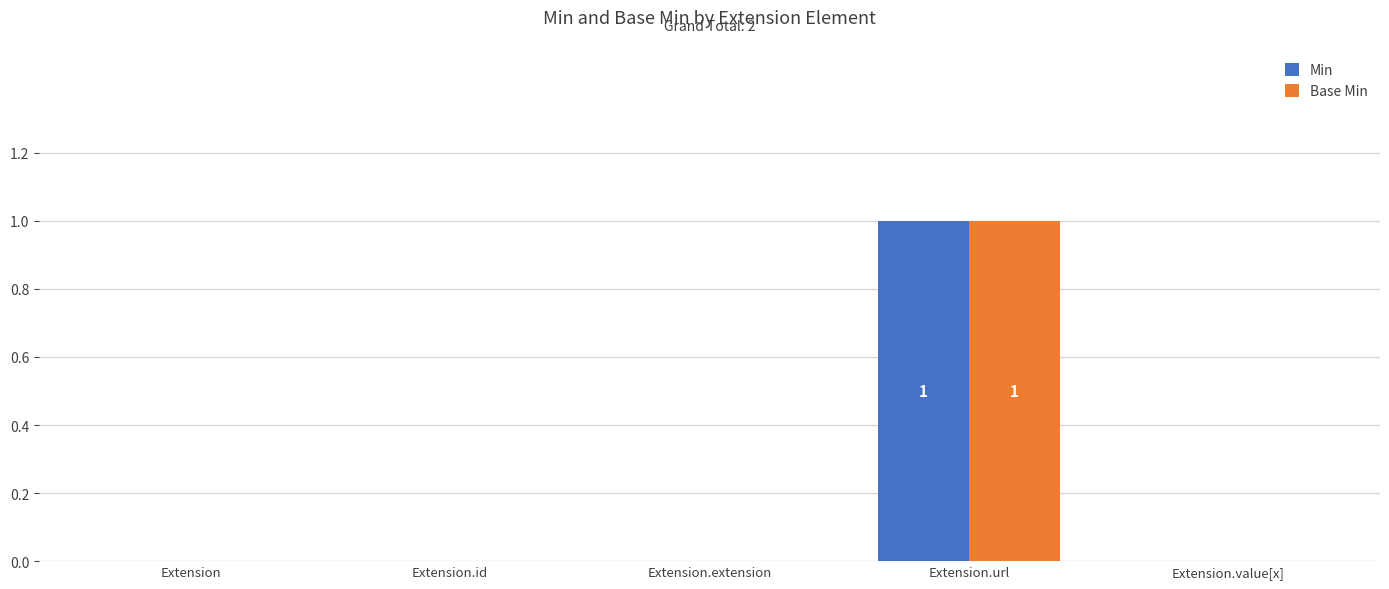

Is the value of Base Min at Extension.extension greater than the value of Min at Extension.url?

No